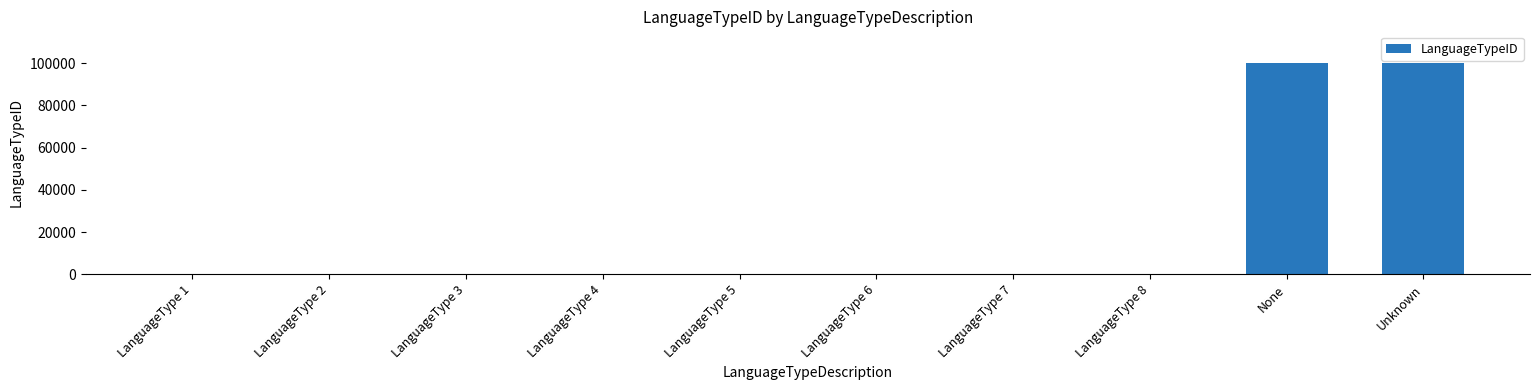

True or false: the data shows 3 at LanguageType 3.

True